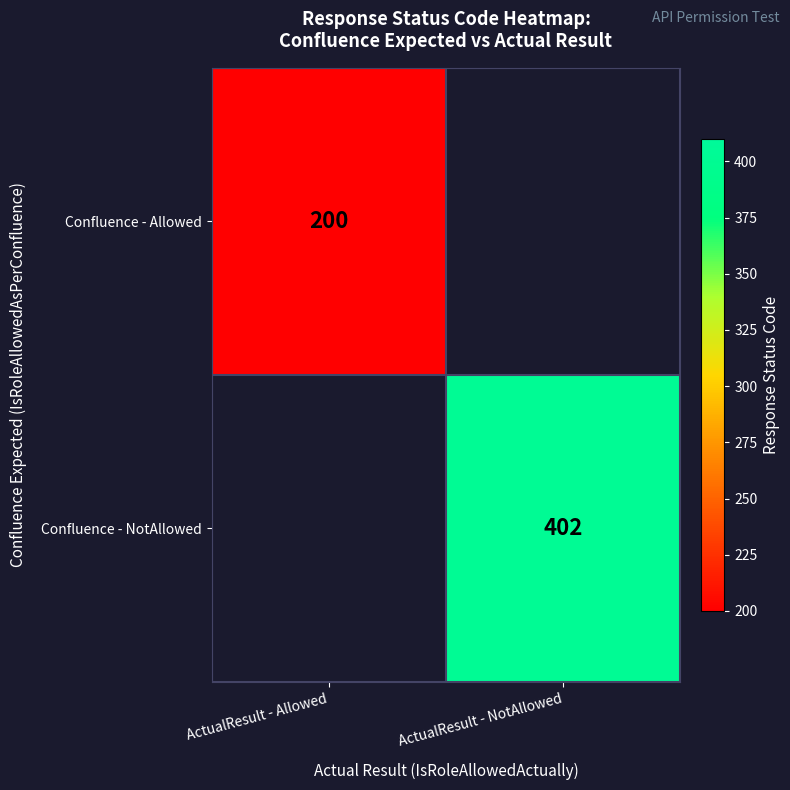

The value of Confluence - Allowed at ActualResult - Allowed is 284. True or false?

False